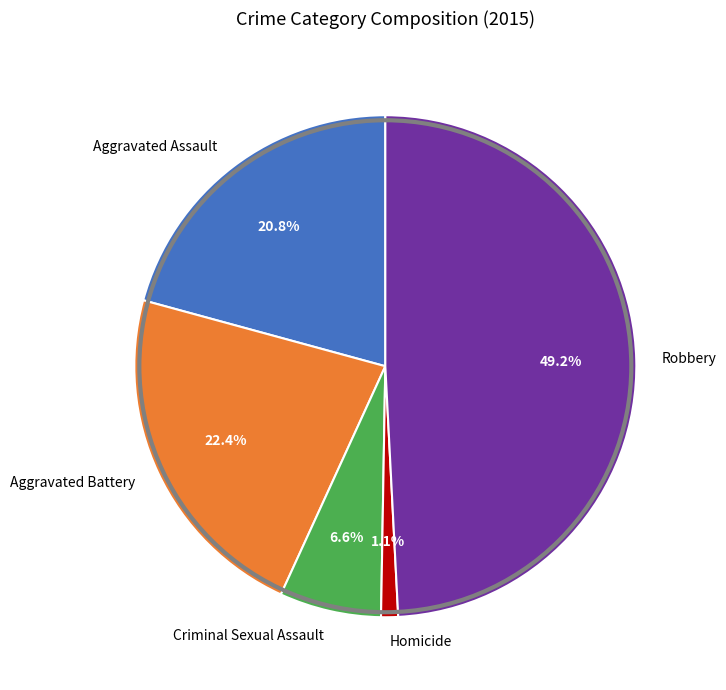

Which slice is the smallest?

Homicide